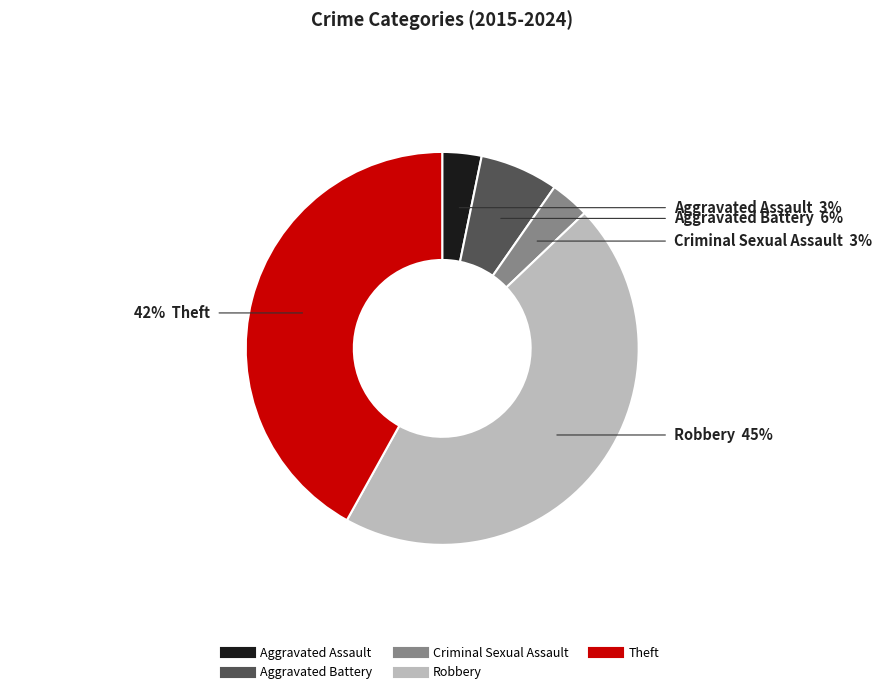

Which has a higher value, Theft or Criminal Sexual Assault?

Theft